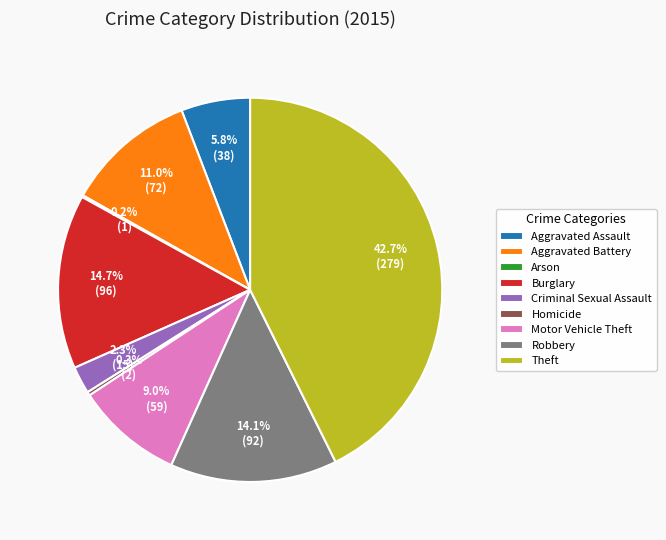

Which category has the biggest portion of the pie?

Theft